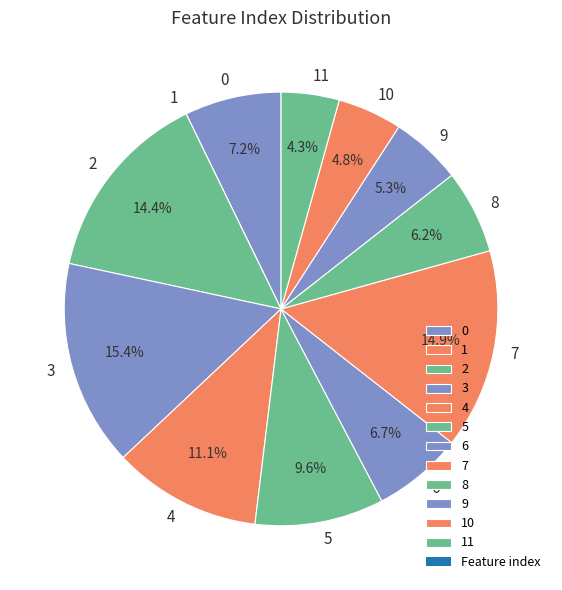

To the nearest percent, what percentage of the pie is 8?

6%